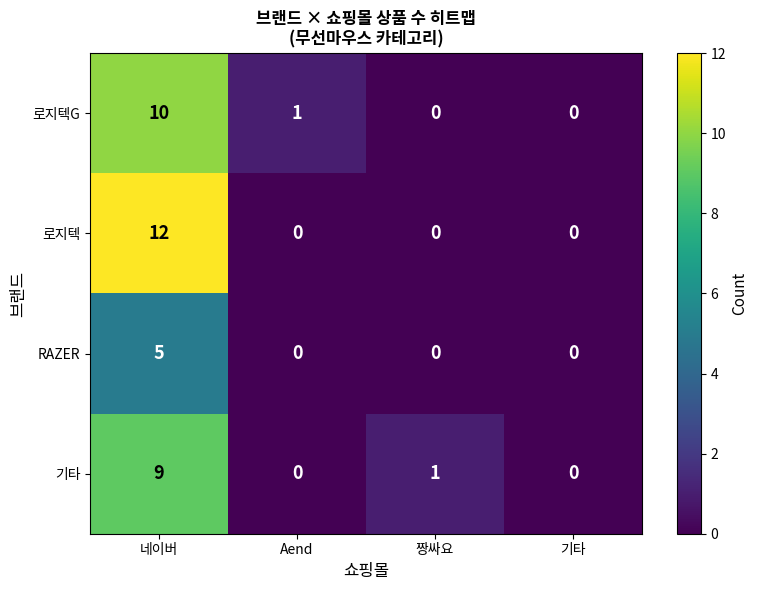

List the series in order of their peak value, highest first.

로지텍, 로지텍G, 기타, RAZER